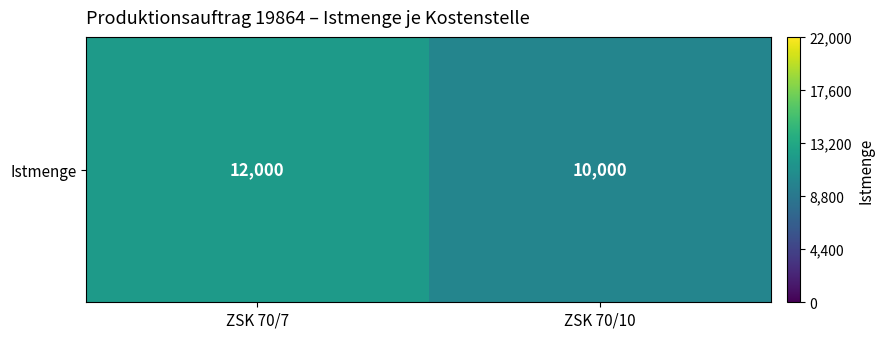

What is the change in value from ZSK 70/7 to ZSK 70/10?

-2000